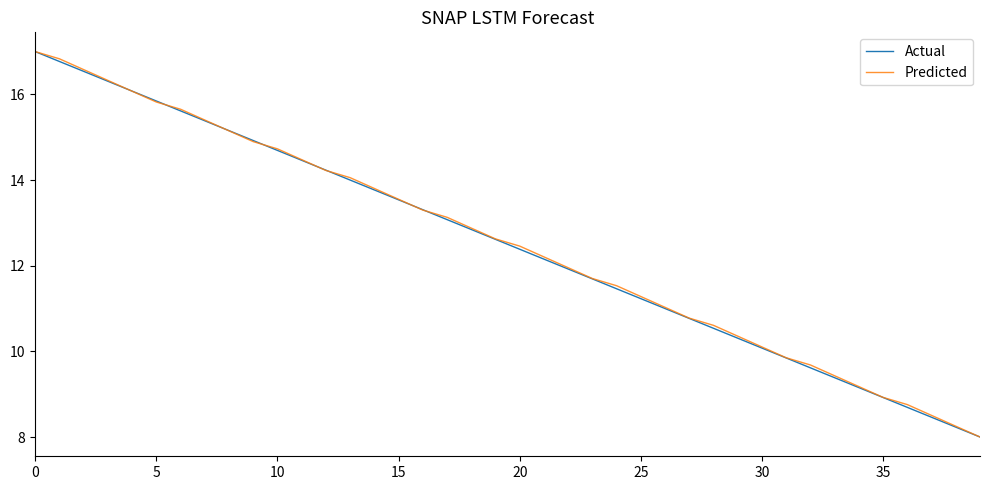

What is the smallest value displayed?

8.0